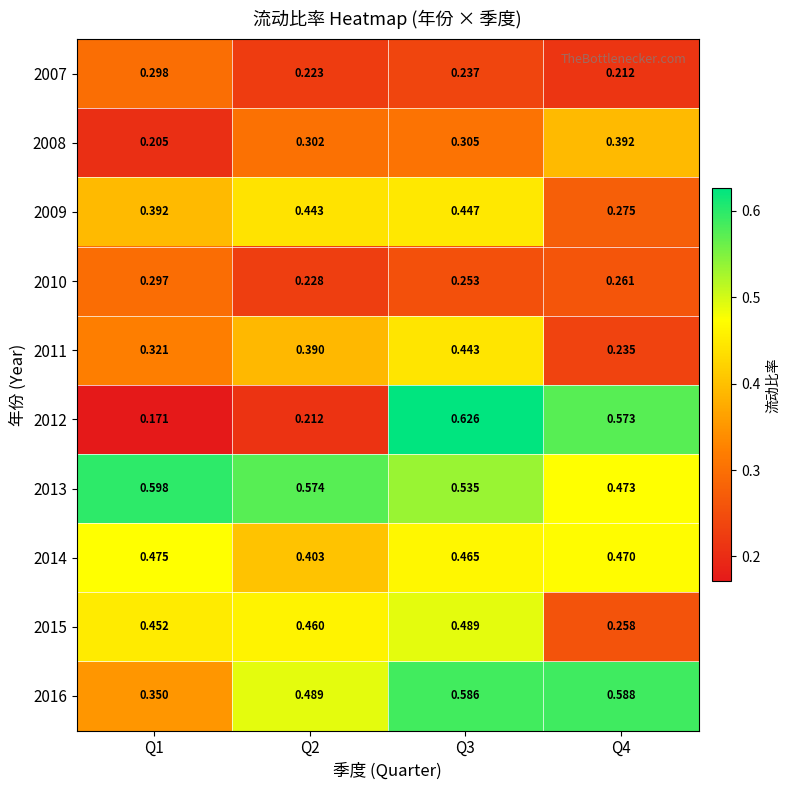

Is the value of 2016 at Q3 greater than the value of 2009 at Q4?

Yes